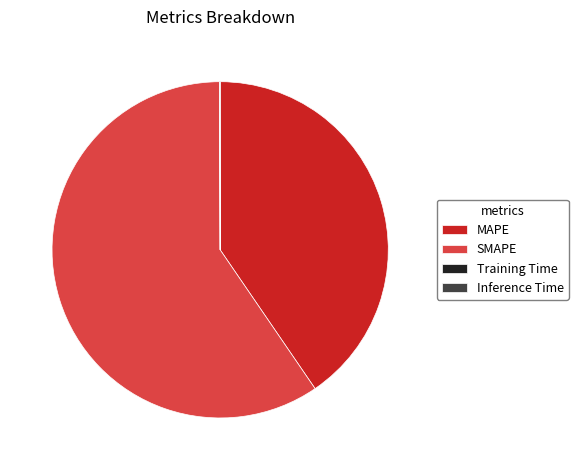

Does SMAPE represent more than half of the total?

Yes